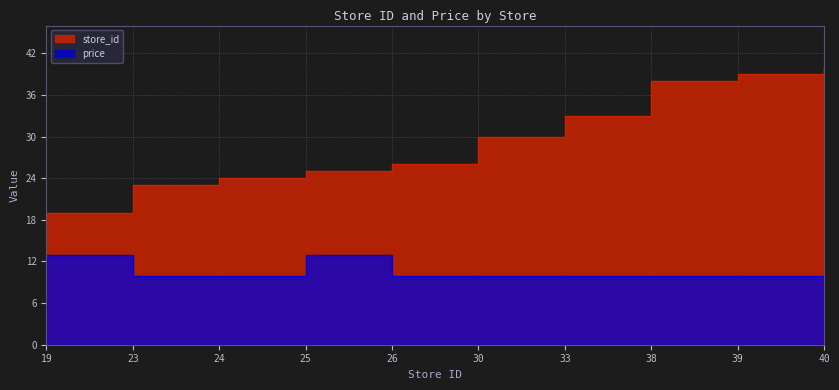

Between 24 and 25, which series saw the biggest shift?

price